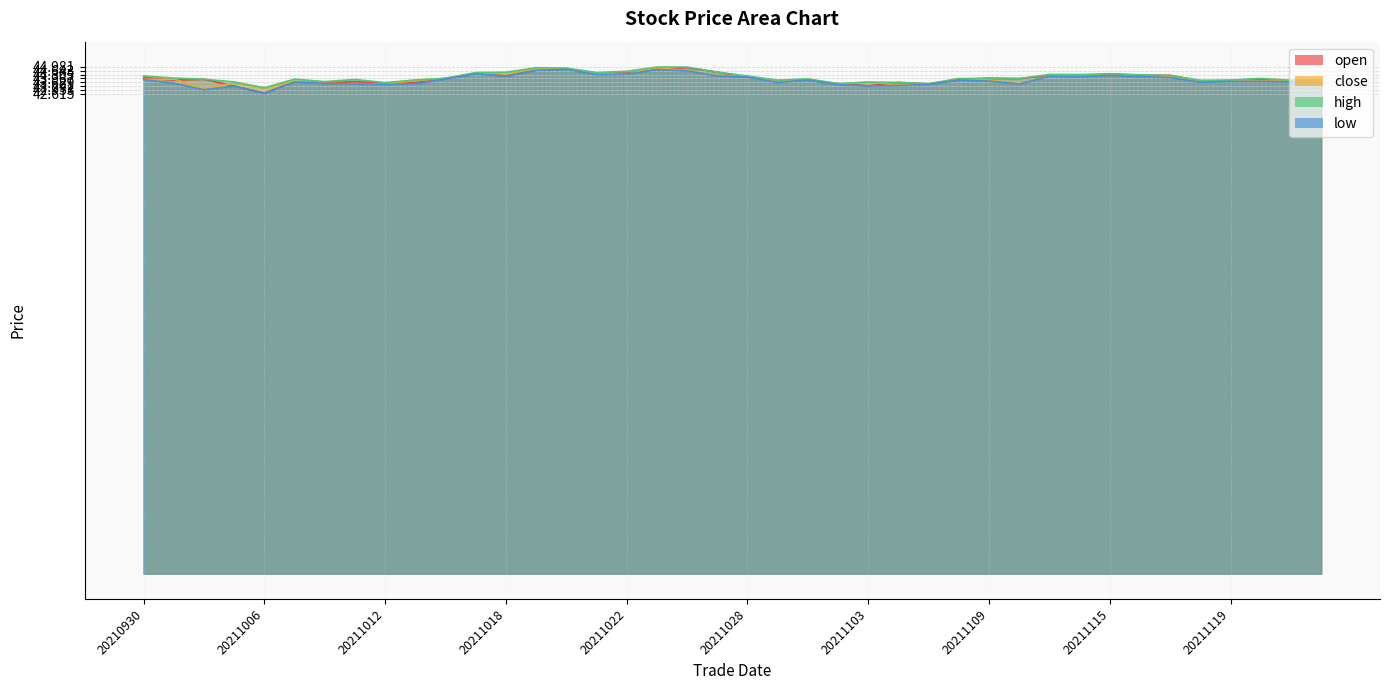

Where is close nearest to the value 43?

20211004